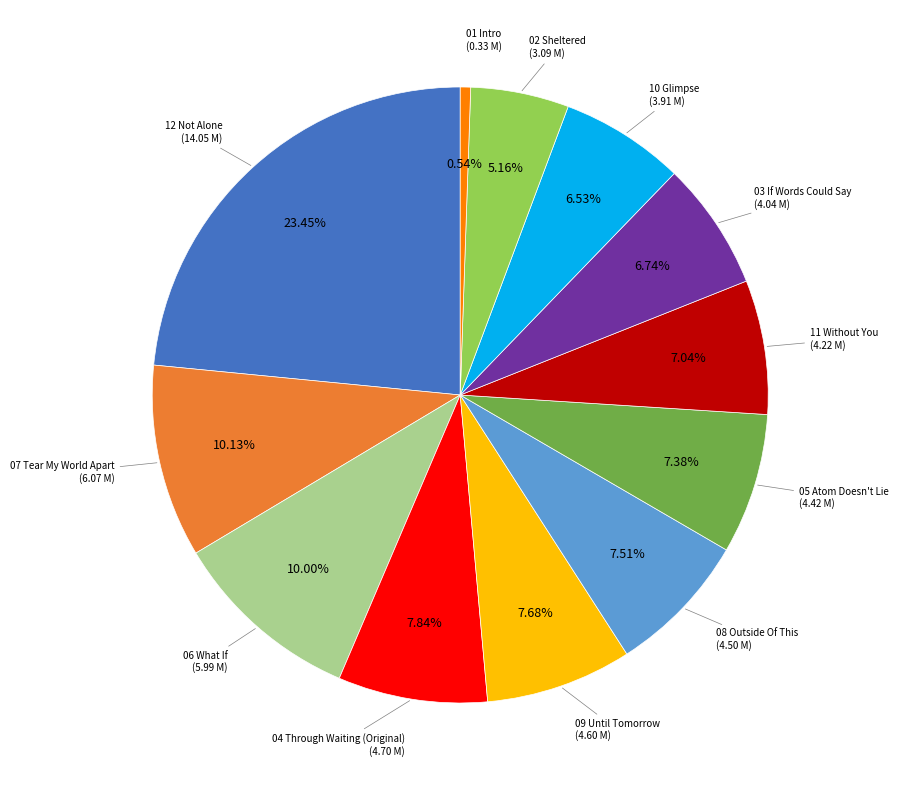

Does any single category account for the majority?

No